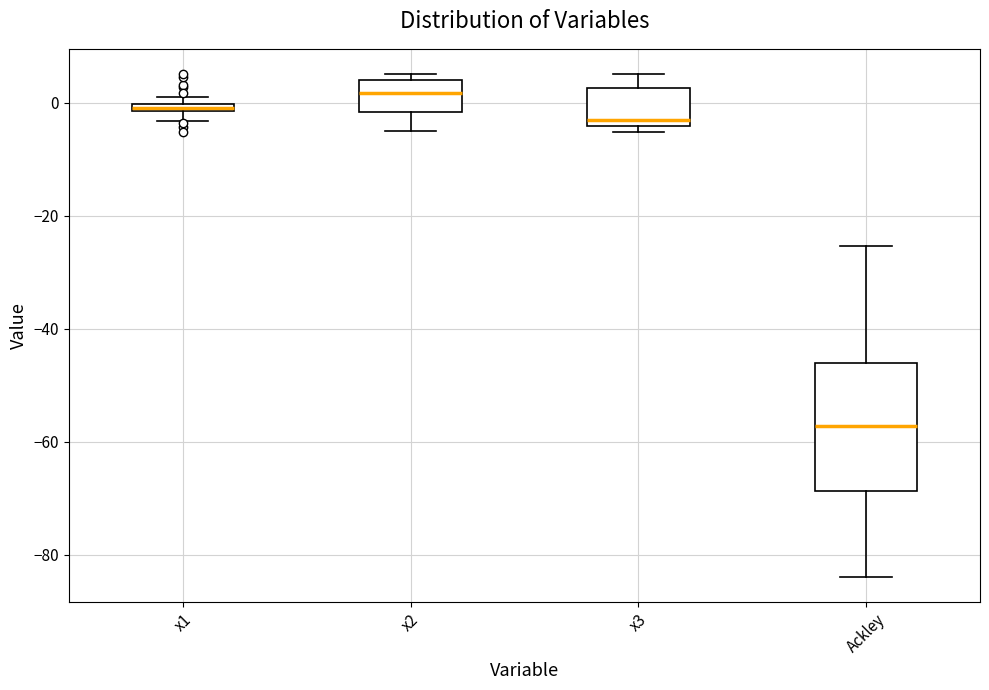

Comparing the boxes themselves (not the whiskers), which one is the tallest?

Ackley